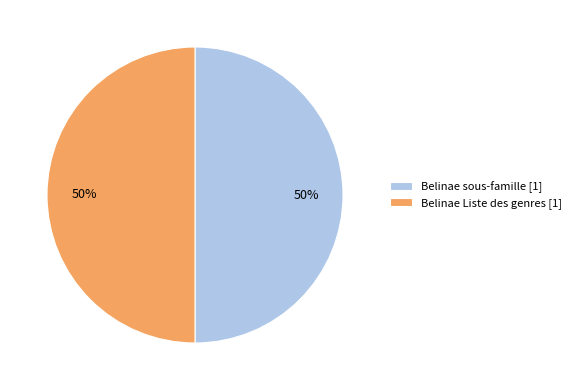

What percentage is the Belinae Liste des genres [1] slice, to the nearest percent?

50%